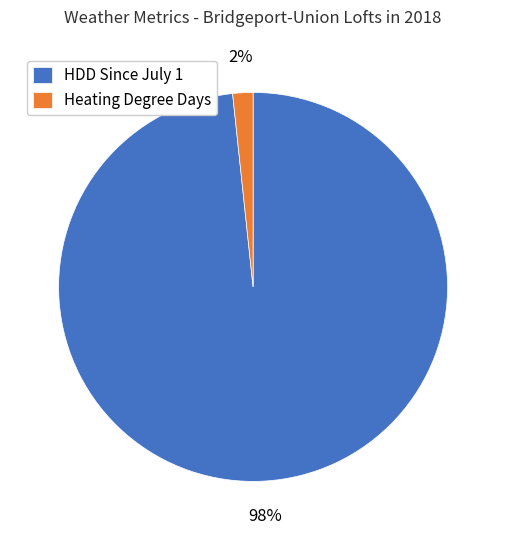

Which category has the smallest portion of the pie?

Heating Degree Days